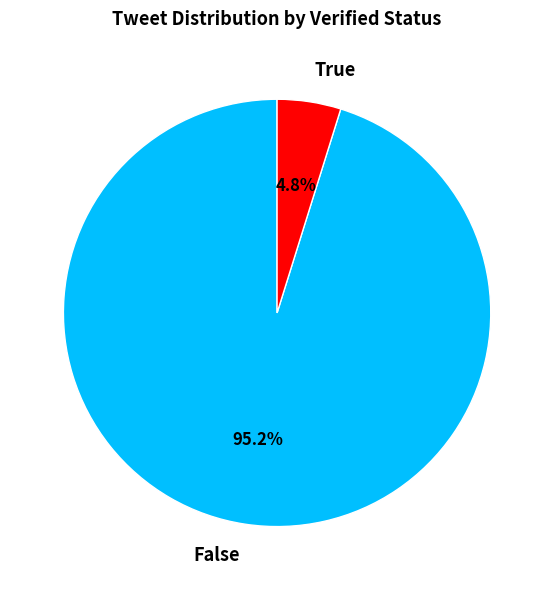

True or false: False accounts for 81% of the total.

False